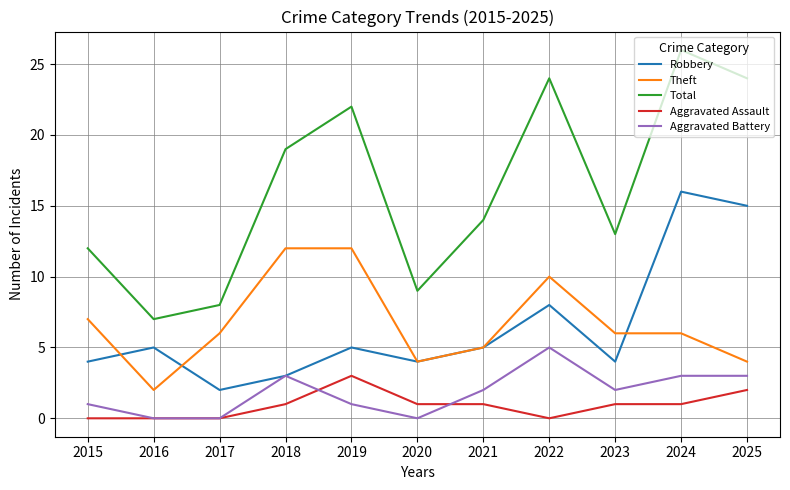

The value of Aggravated Battery at 2018 is 2. True or false?

False